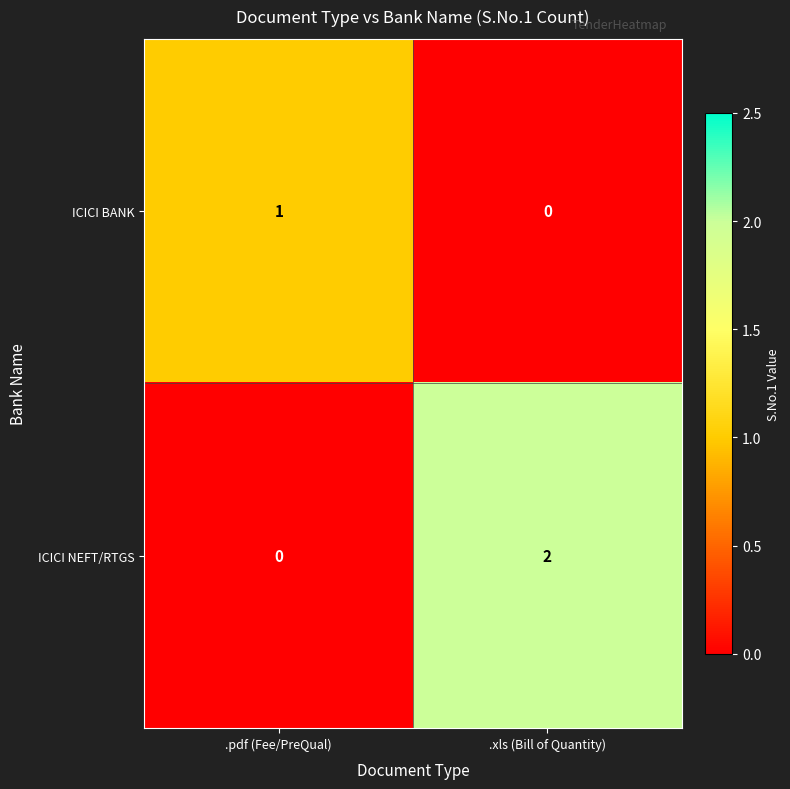

How many series are shown in this chart?

2